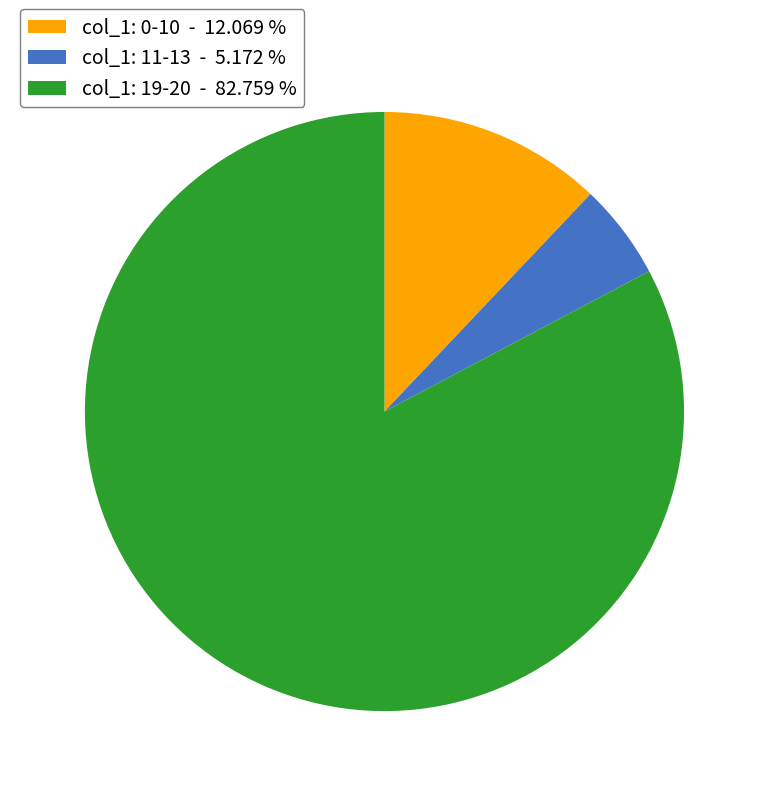

Does col_1: 0-10 - 12.069 % account for over 50% of the chart?

No